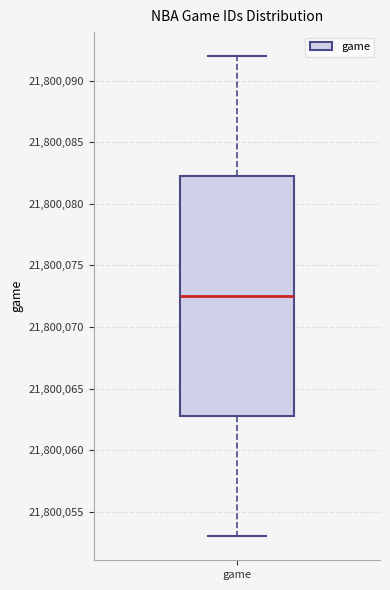

Transcribe this box plot: give where the median line is, the range the box spans, and where the two whiskers end, as read against the y-axis. The values are not printed on the chart, so give them approximately, as read against the axis.

median 21800072.5, box 21800063.0 to 21800082.5, whiskers 21800053.0 to 21800092.0